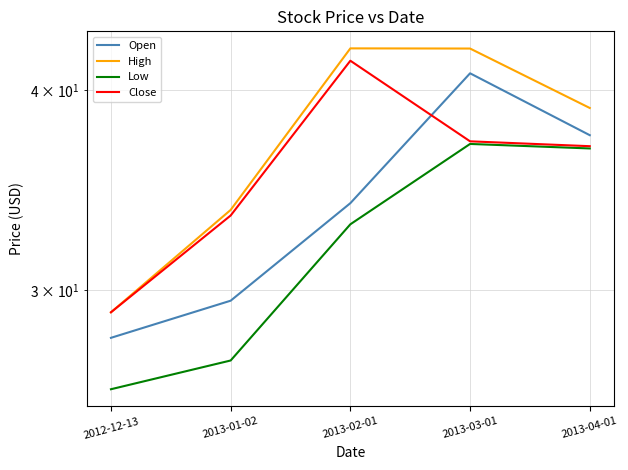

Rank the series by their maximum value, from lowest to highest.

Low, Open, Close, High